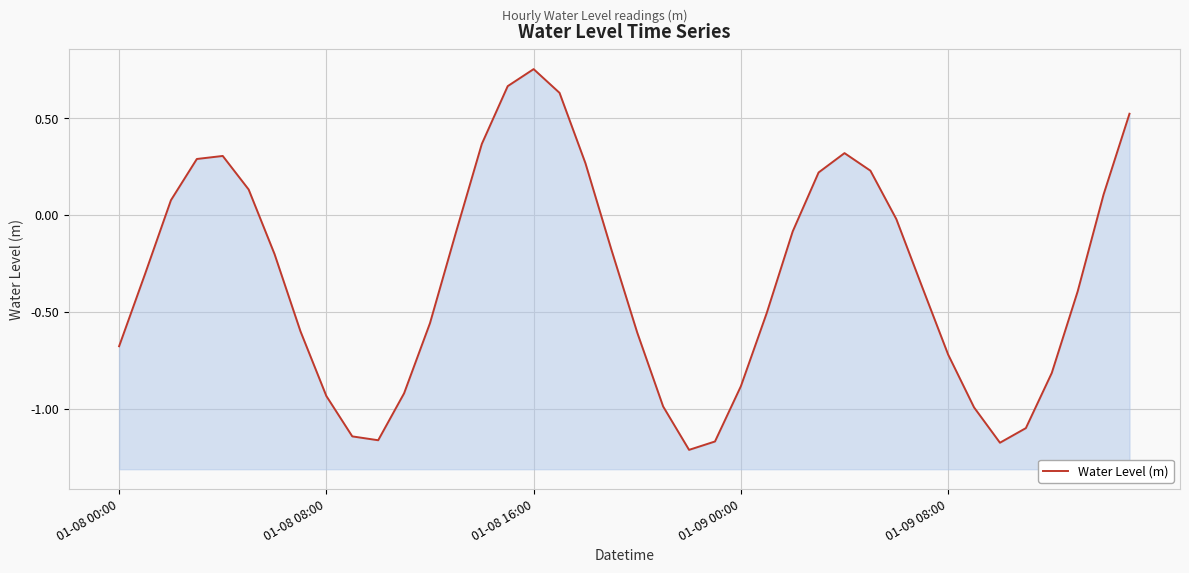

What is the difference between the values at 8 and 19?

0.8